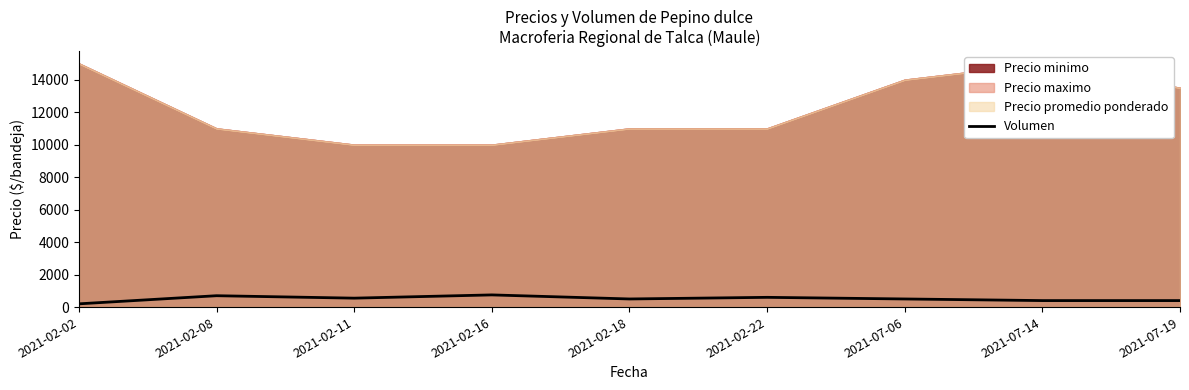

How many data points does each series have?

9